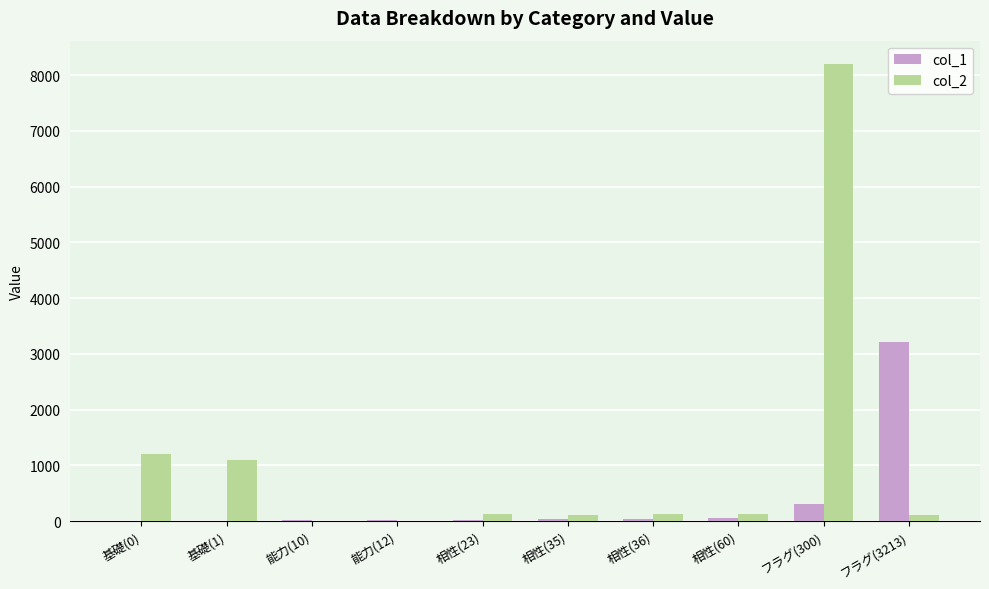

What is the total value across all series at 能力(10)?

11